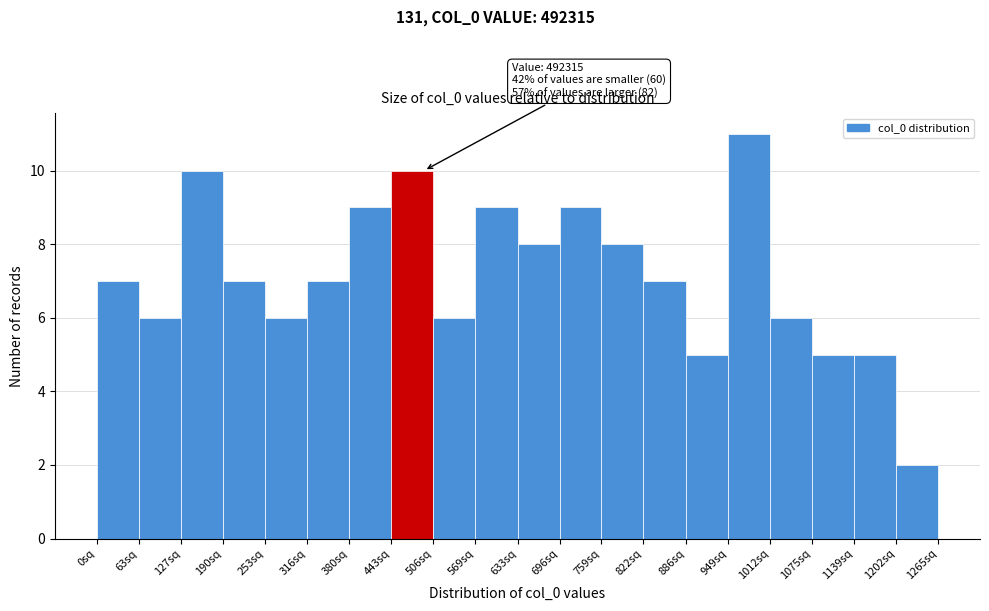

Reading left to right, what are all the values shown in this chart?

7	6	10	7	6	7	9	10	6	9	8	9	8	7	5	11	6	5	5	2